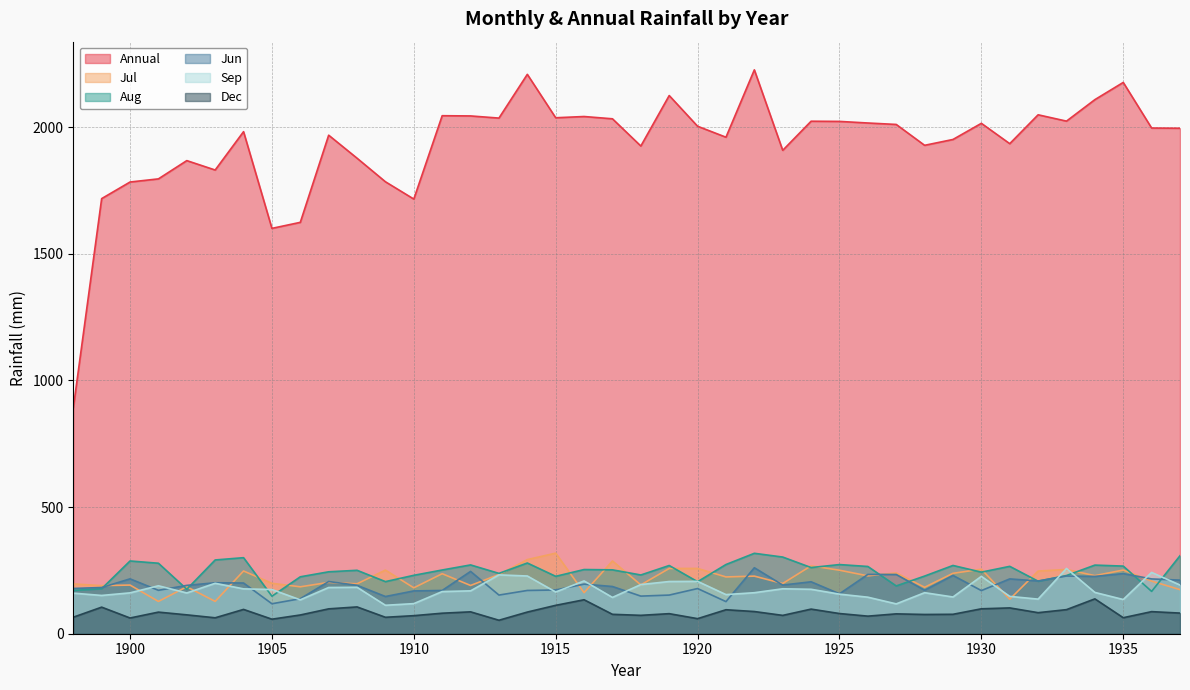

True or false: Dec and Annual cross at least once.

False